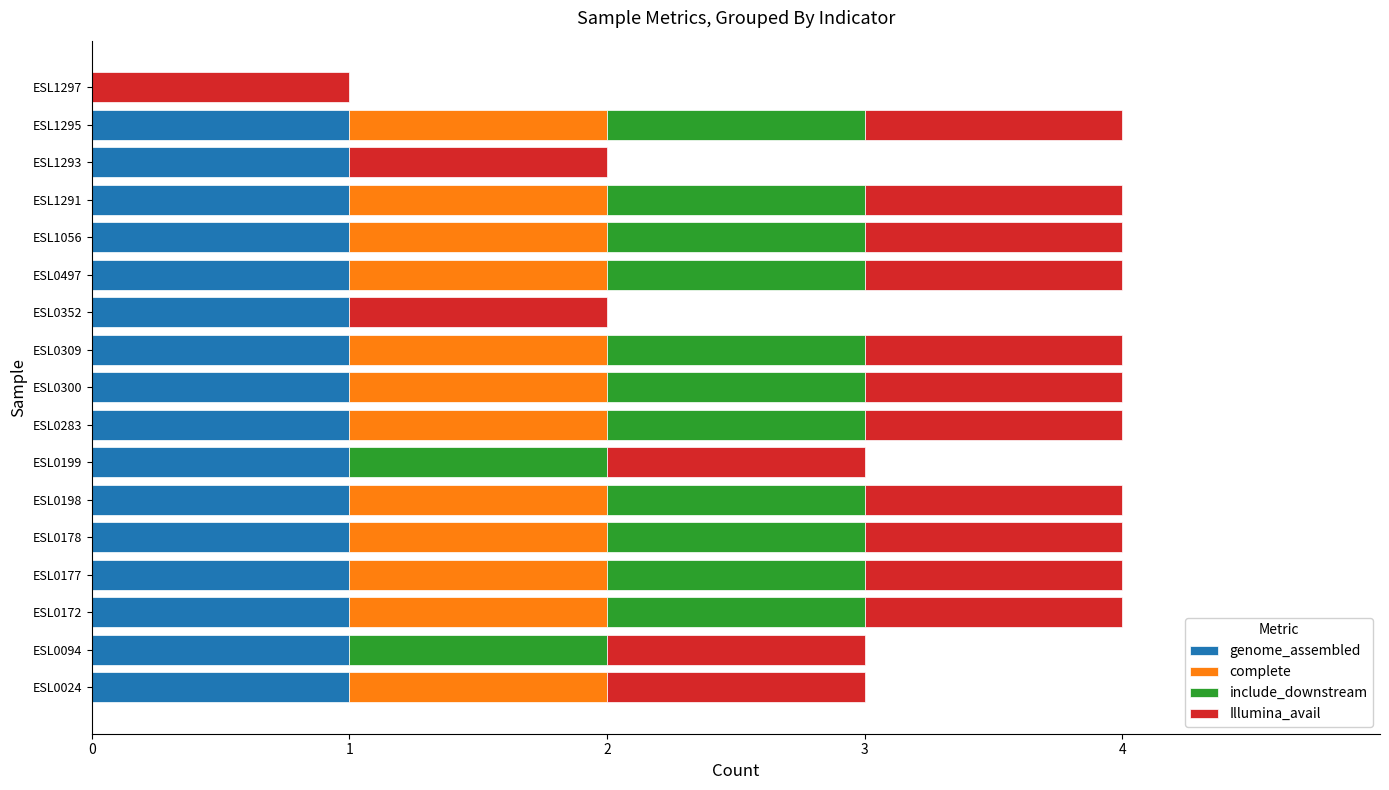

What is the sum of all genome_assembled values?

16